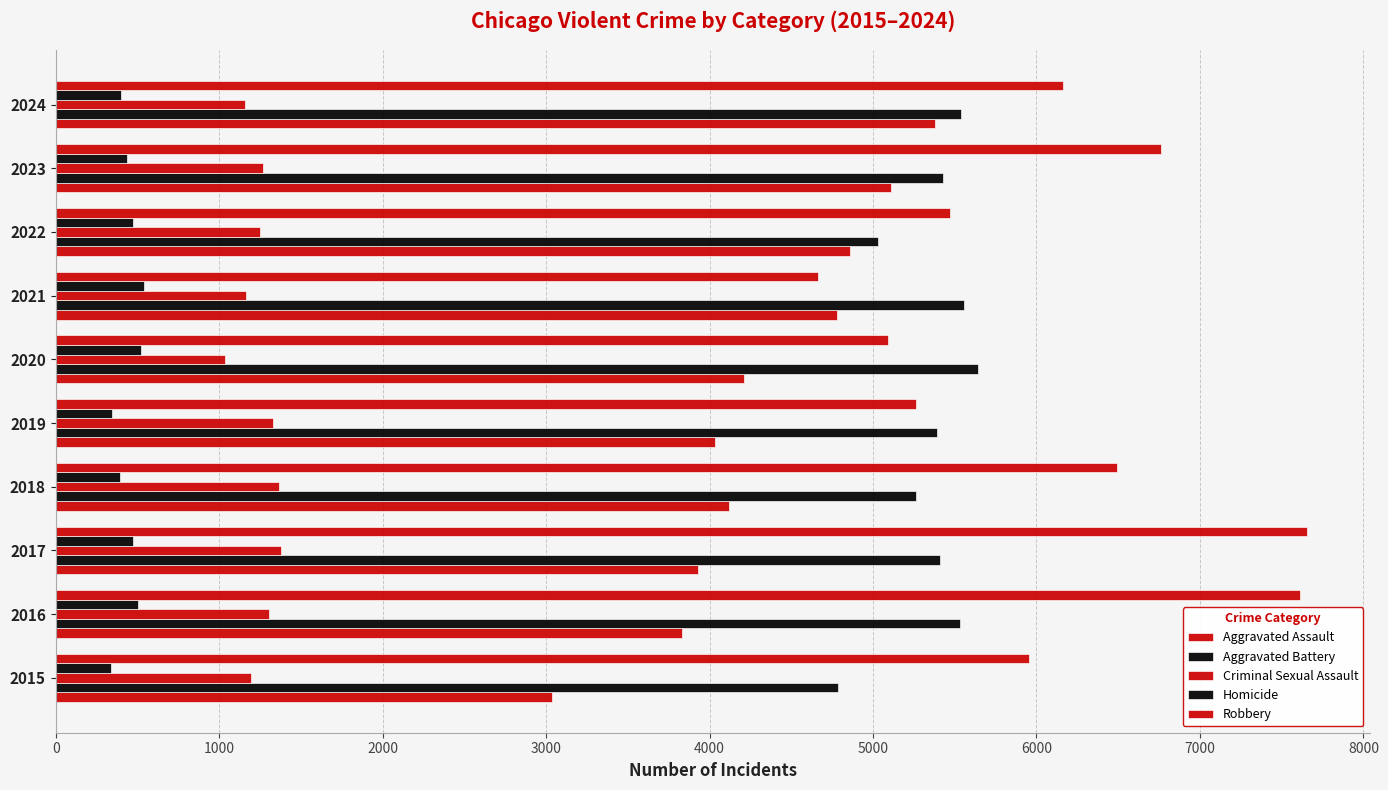

At how many categories does at least one series exceed 1904?

10